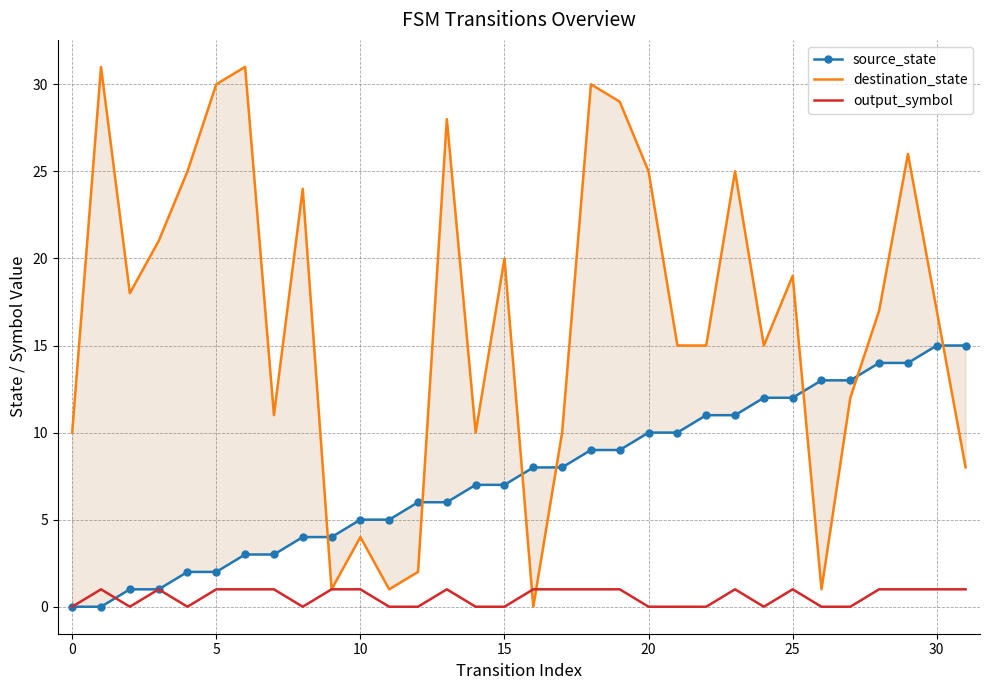

Does the chart have visible grid lines?

Yes